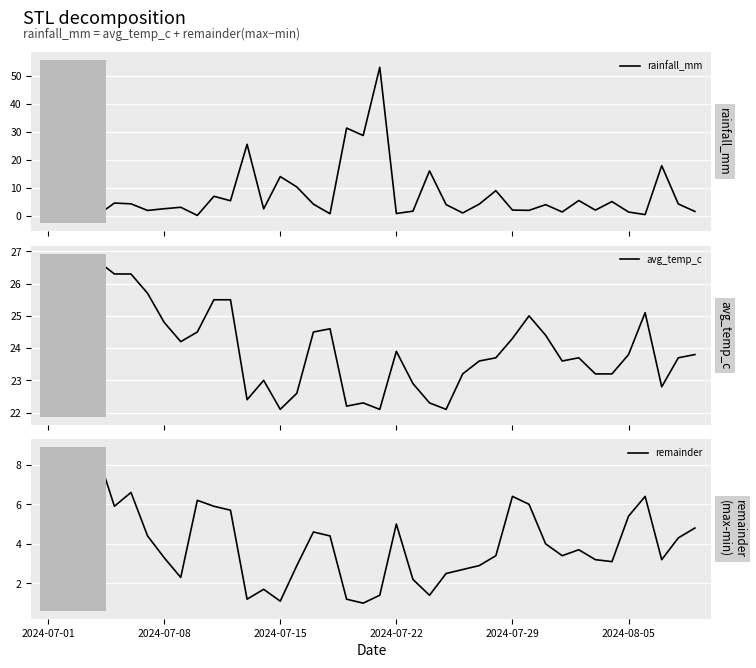

How many interior local valleys does the remainder series have?

9